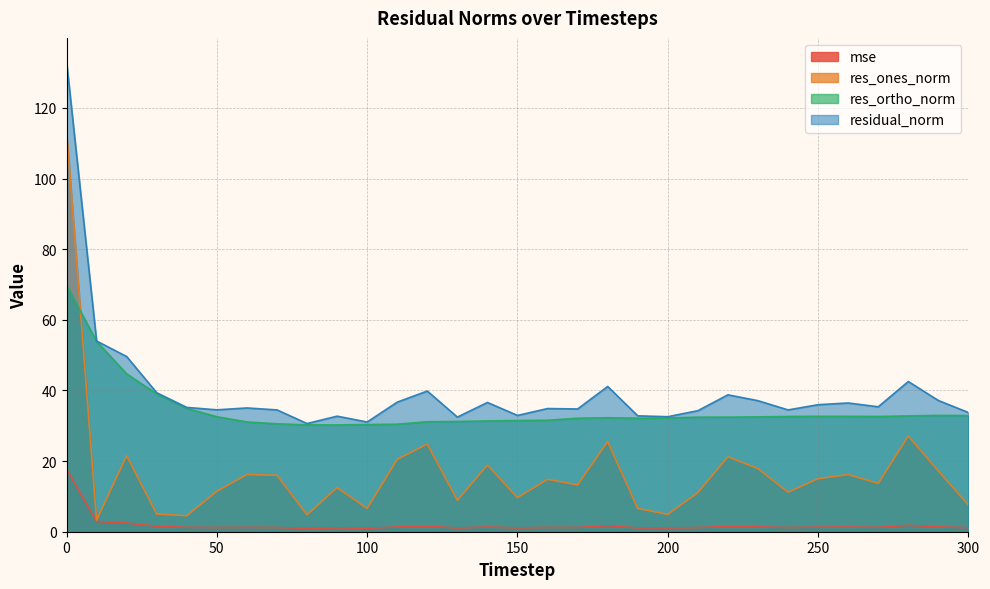

Is it true that residual_norm equals 32.6 at 200?

True